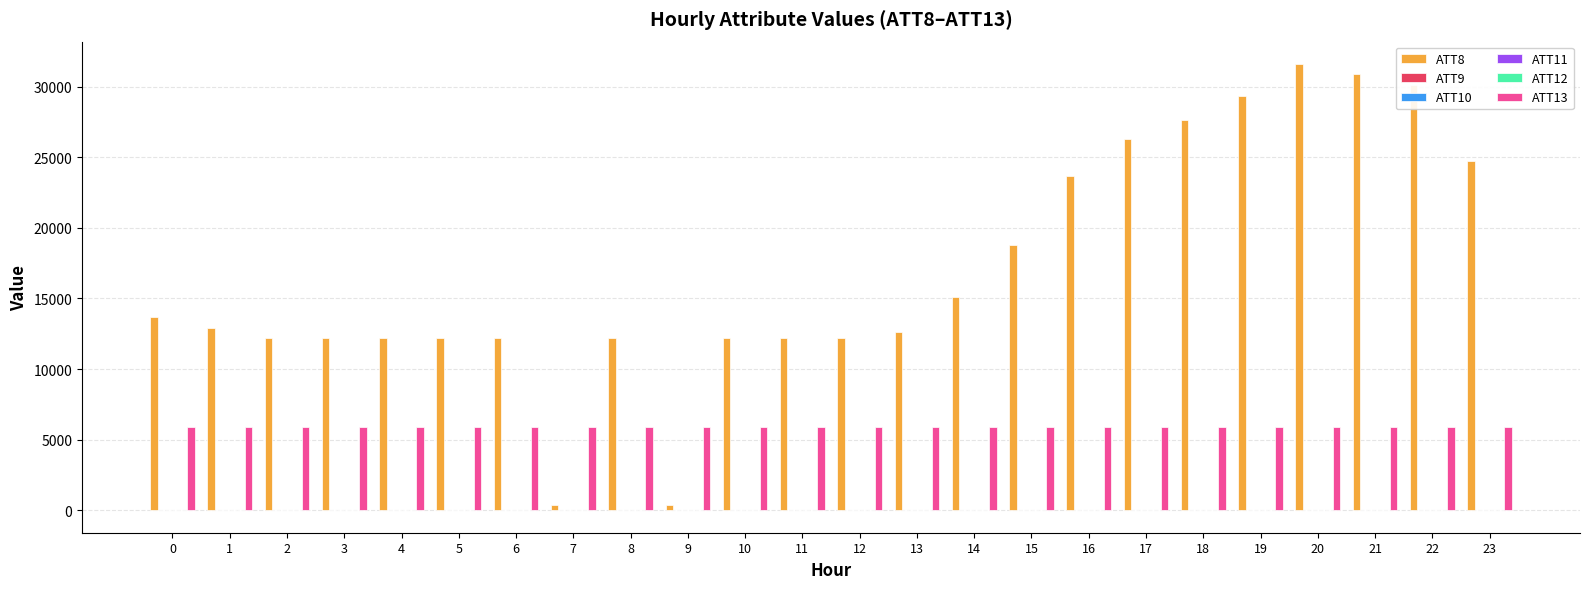

What is the greatest value displayed?

31600.0